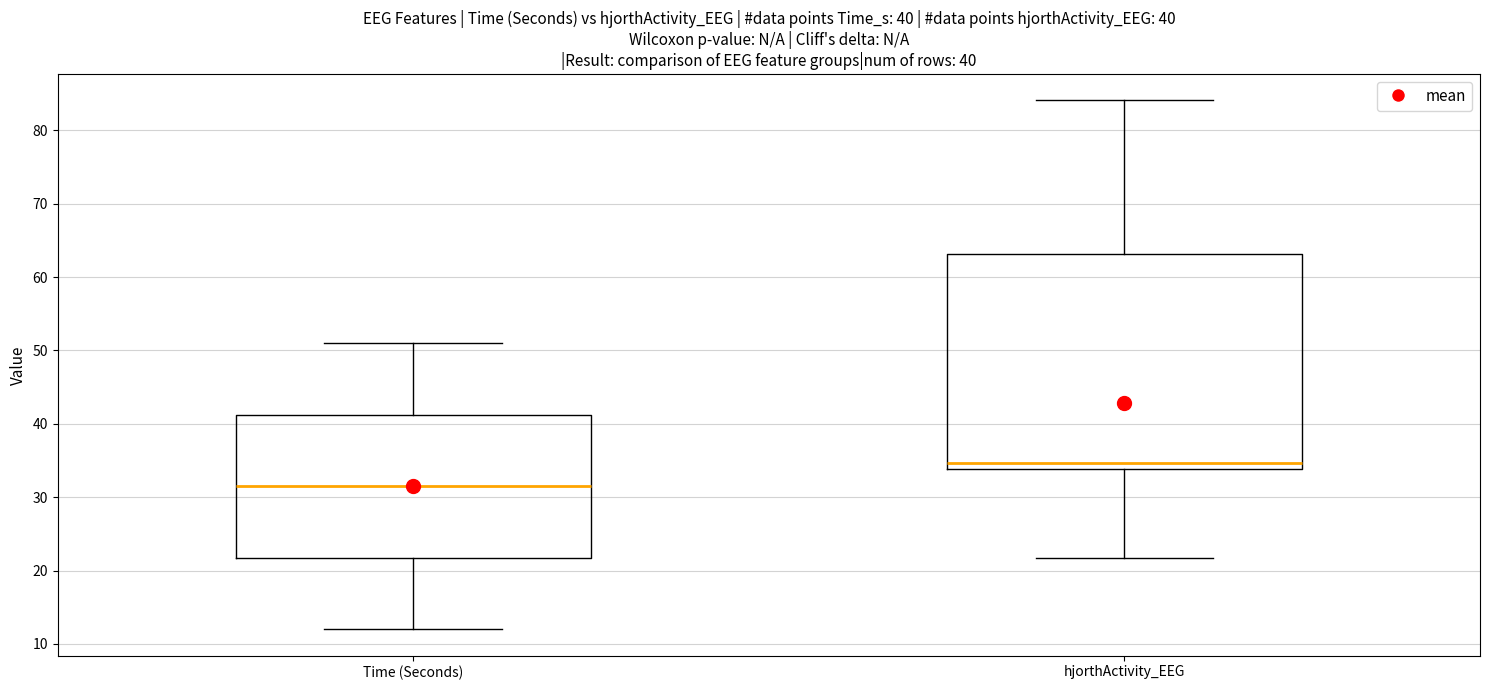

Which box is the tallest, from its lower edge to its upper edge?

hjorthActivity_EEG